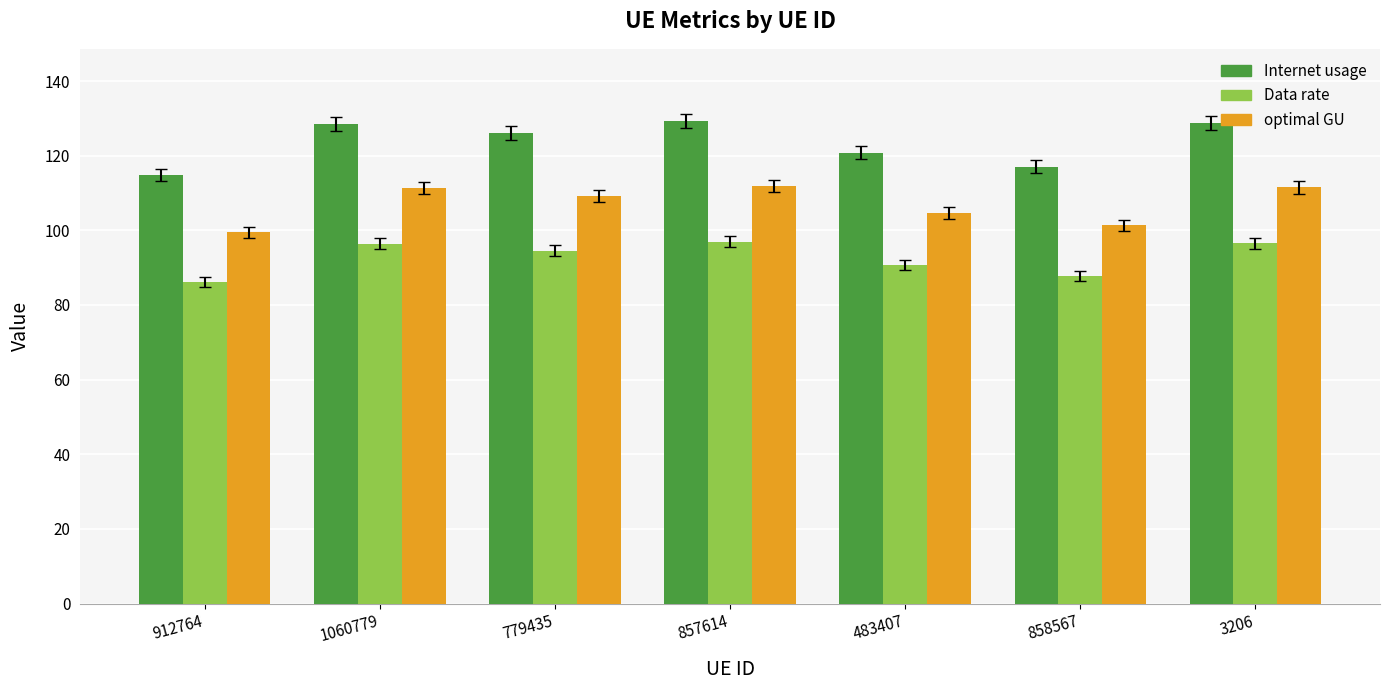

Between 912764 and 3206, which series saw the biggest shift?

Internet usage